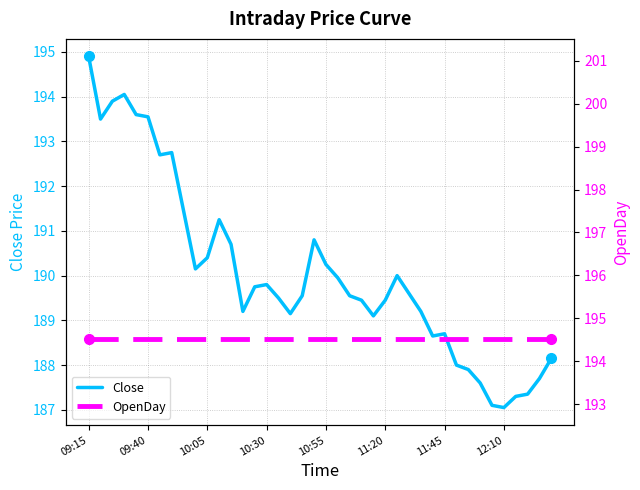

What is the average value of the Close series?

190.1